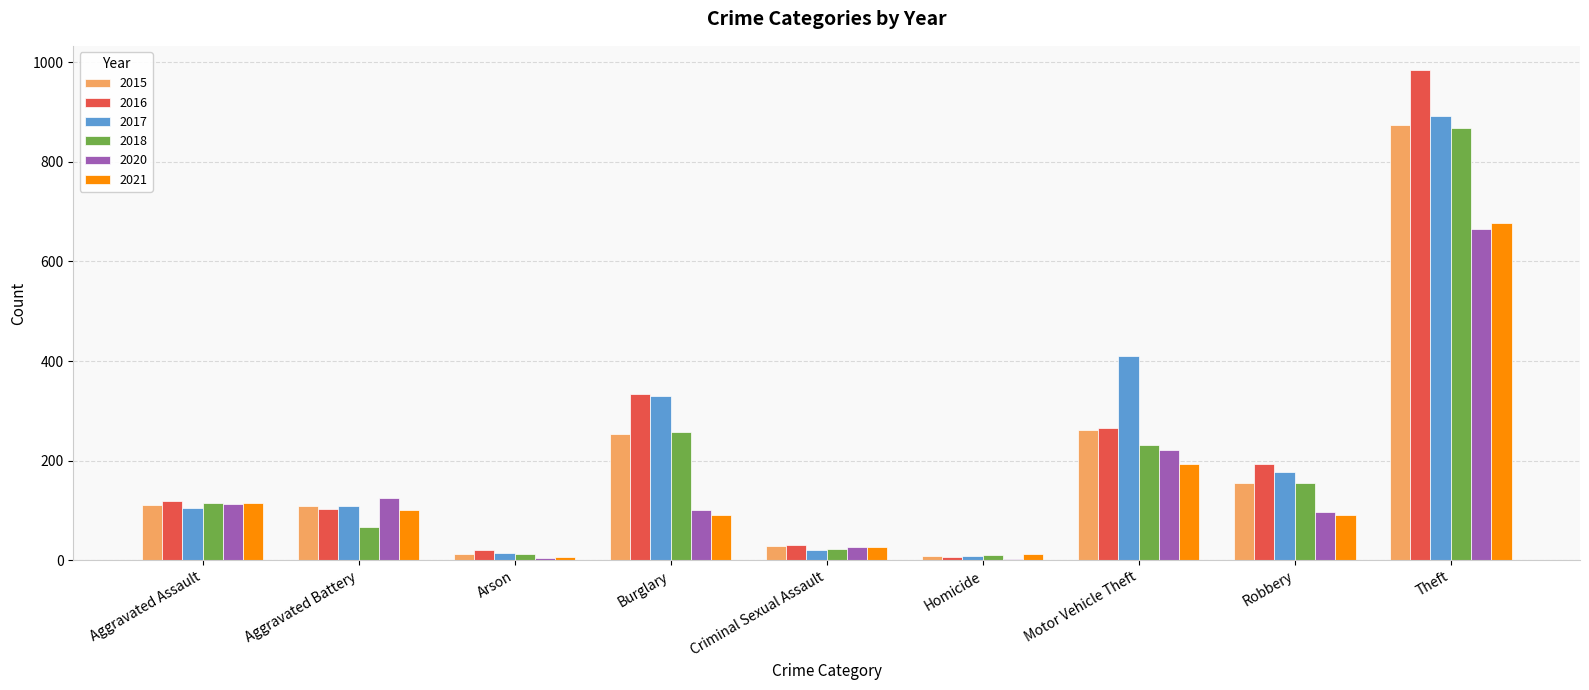

What is the average value of the 2020 series?

151